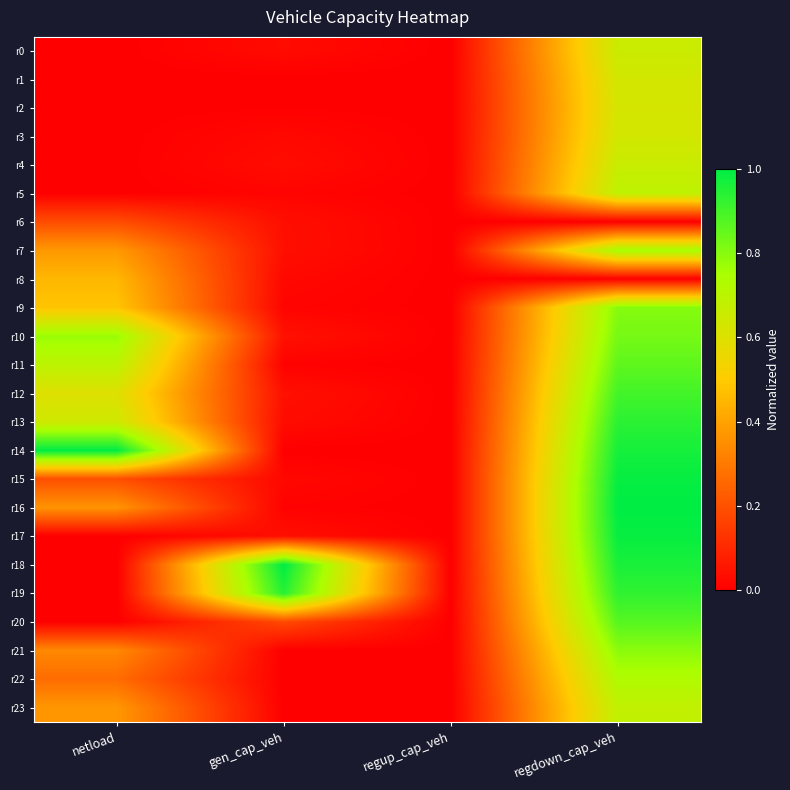

Reading left to right, extract all data points from this chart.

r0: netload=0.0	gen_cap_veh=0.0	regup_cap_veh=0.0	regdown_cap_veh=0.7
r1: netload=0.0	gen_cap_veh=0.0	regup_cap_veh=0.0	regdown_cap_veh=0.6
r2: netload=0.0	gen_cap_veh=0.0	regup_cap_veh=0.0	regdown_cap_veh=0.6
r3: netload=0.0	gen_cap_veh=0.0	regup_cap_veh=0.0	regdown_cap_veh=0.6
r4: netload=0.0	gen_cap_veh=0.0	regup_cap_veh=0.0	regdown_cap_veh=0.7
r5: netload=0.0	gen_cap_veh=0.0	regup_cap_veh=0.0	regdown_cap_veh=0.7
r6: netload=0.2	gen_cap_veh=0.0	regup_cap_veh=0.0	regdown_cap_veh=0.0
r7: netload=0.4	gen_cap_veh=0.0	regup_cap_veh=0.0	regdown_cap_veh=0.8
r8: netload=0.4	gen_cap_veh=0.0	regup_cap_veh=0.0	regdown_cap_veh=0.0
r9: netload=0.5	gen_cap_veh=0.0	regup_cap_veh=0.0	regdown_cap_veh=0.8
r10: netload=0.8	gen_cap_veh=0.0	regup_cap_veh=0.0	regdown_cap_veh=0.8
r11: netload=0.7	gen_cap_veh=0.0	regup_cap_veh=0.0	regdown_cap_veh=0.9
r12: netload=0.6	gen_cap_veh=0.0	regup_cap_veh=0.0	regdown_cap_veh=0.9
r13: netload=0.6	gen_cap_veh=0.0	regup_cap_veh=0.0	regdown_cap_veh=0.9
r14: netload=1.0	gen_cap_veh=0.0	regup_cap_veh=0.0	regdown_cap_veh=1.0
r15: netload=0.2	gen_cap_veh=0.0	regup_cap_veh=0.0	regdown_cap_veh=1.0
r16: netload=0.4	gen_cap_veh=0.0	regup_cap_veh=0.0	regdown_cap_veh=1.0
r17: netload=0.0	gen_cap_veh=0.0	regup_cap_veh=0.0	regdown_cap_veh=1.0
r18: netload=0.0	gen_cap_veh=1.0	regup_cap_veh=0.0	regdown_cap_veh=1.0
r19: netload=0.0	gen_cap_veh=0.9	regup_cap_veh=0.0	regdown_cap_veh=0.9
r20: netload=0.0	gen_cap_veh=0.2	regup_cap_veh=0.0	regdown_cap_veh=0.9
r21: netload=0.3	gen_cap_veh=0.0	regup_cap_veh=0.0	regdown_cap_veh=0.8
r22: netload=0.3	gen_cap_veh=0.0	regup_cap_veh=0.0	regdown_cap_veh=0.7
r23: netload=0.4	gen_cap_veh=0.0	regup_cap_veh=0.0	regdown_cap_veh=0.7